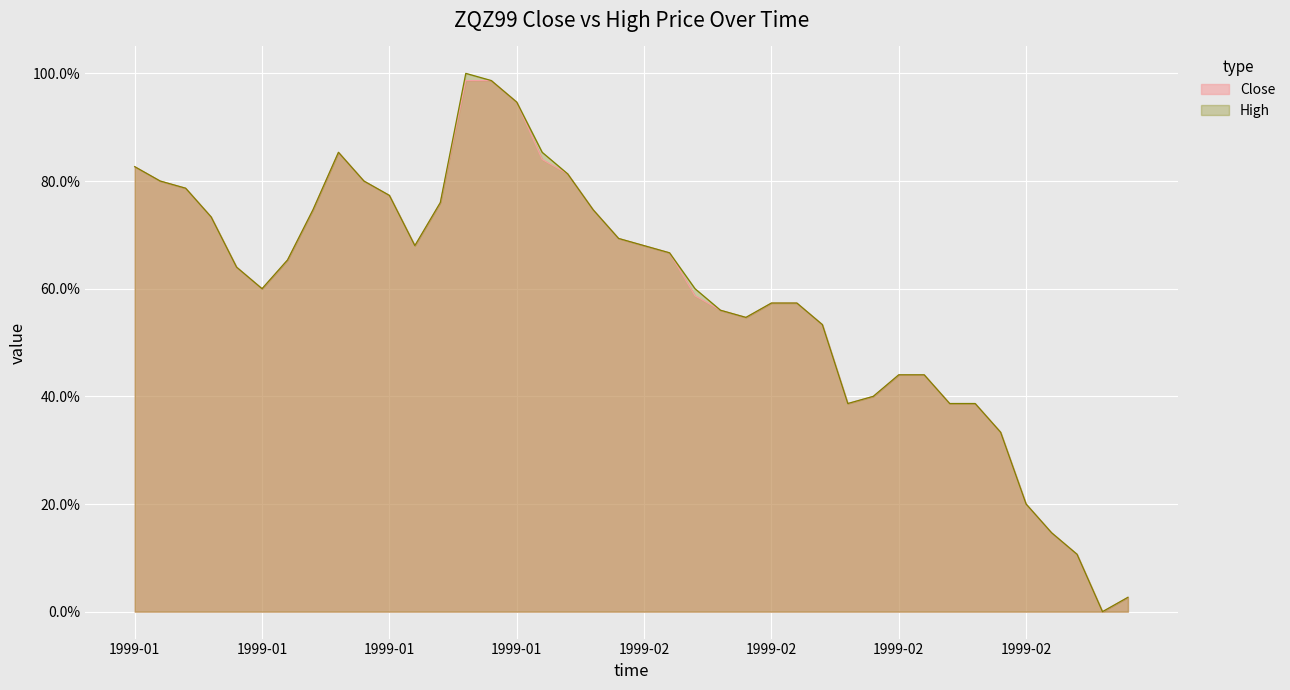

True or false: High and Close intersect in this chart.

False